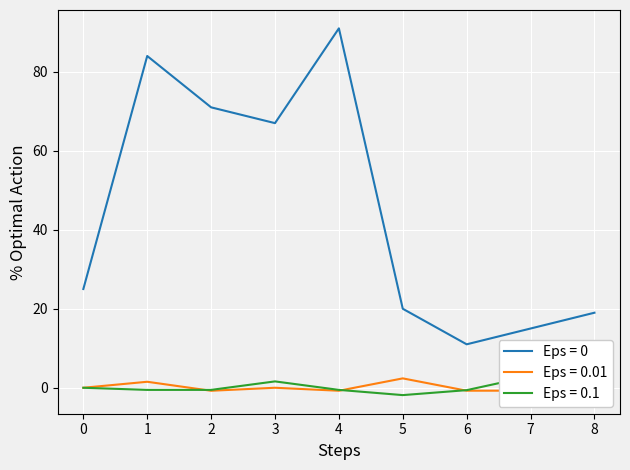

What is the highest value of the z_coord series?

2.9